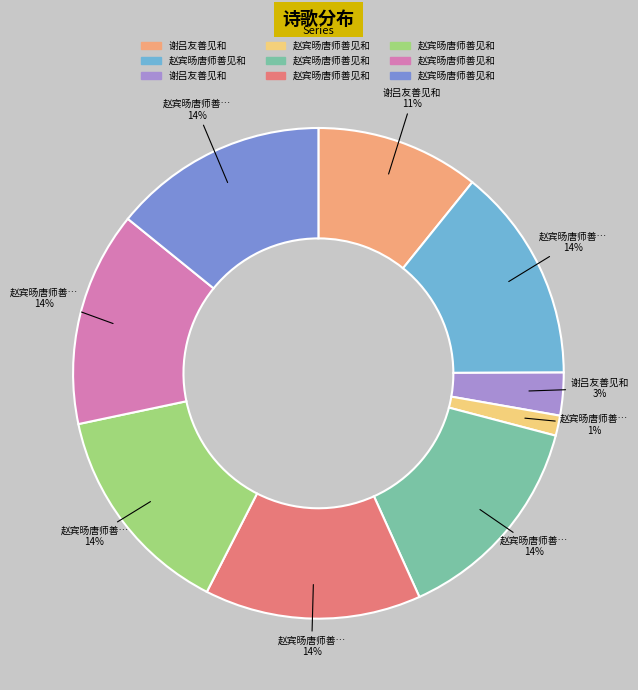

To the nearest percent, what is the average slice percentage?

11%